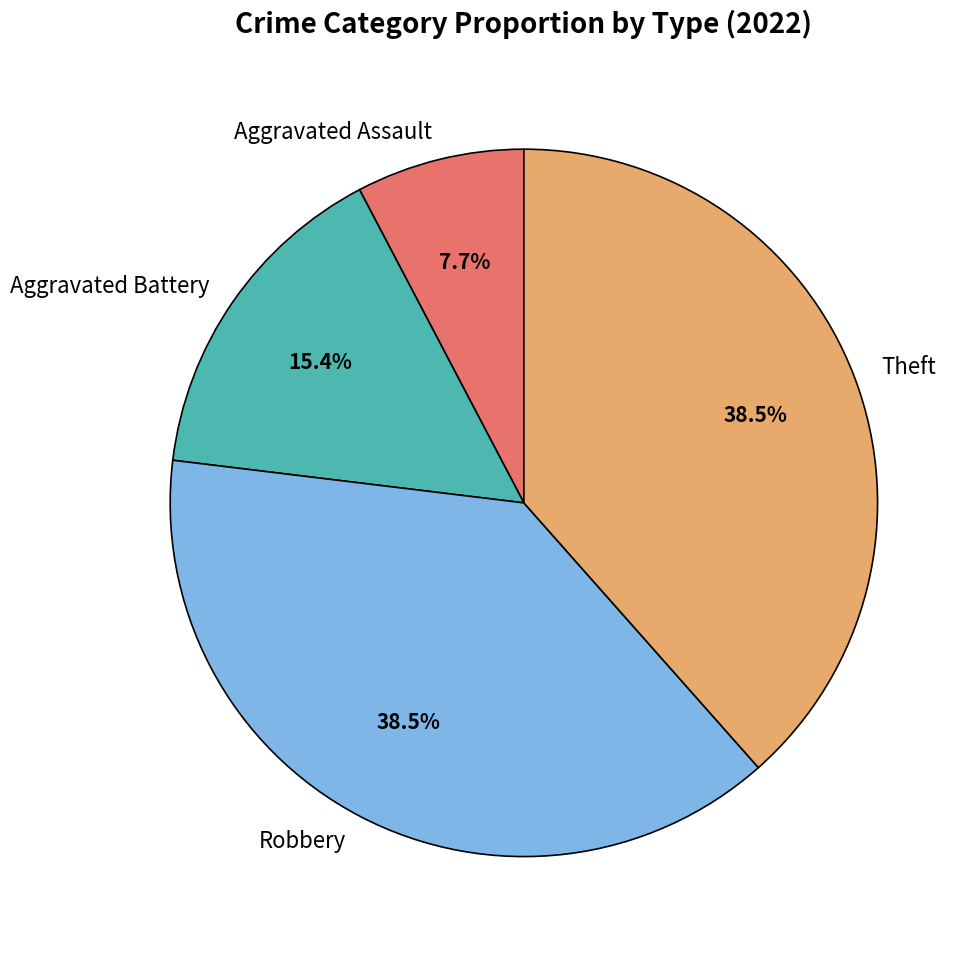

How many slices are in this pie chart?

4